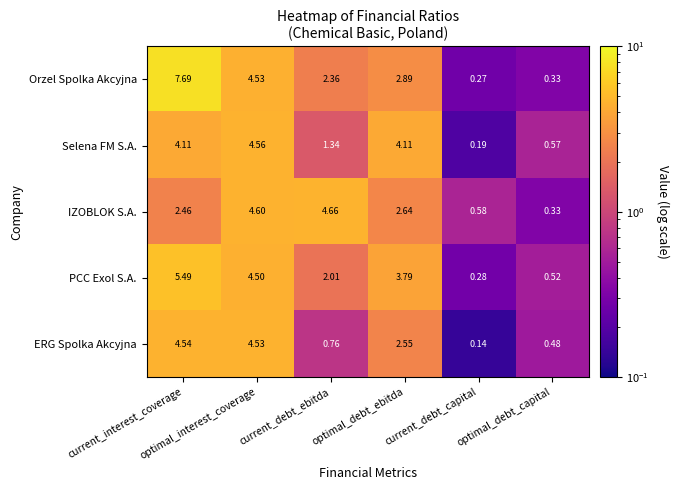

Which series has the widest spread of values?

Orzel Spolka Akcyjna